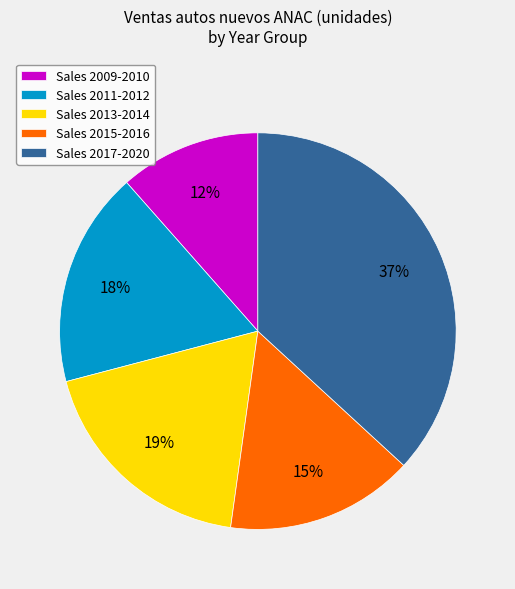

Is there any slice that represents more than half of the pie?

No